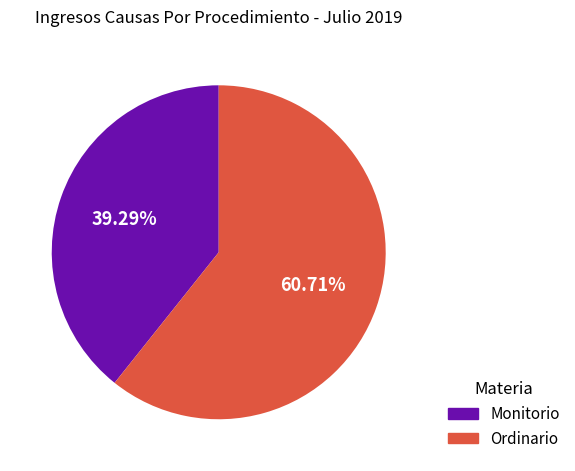

To the nearest percent, what percentage of the pie is Ordinario?

61%